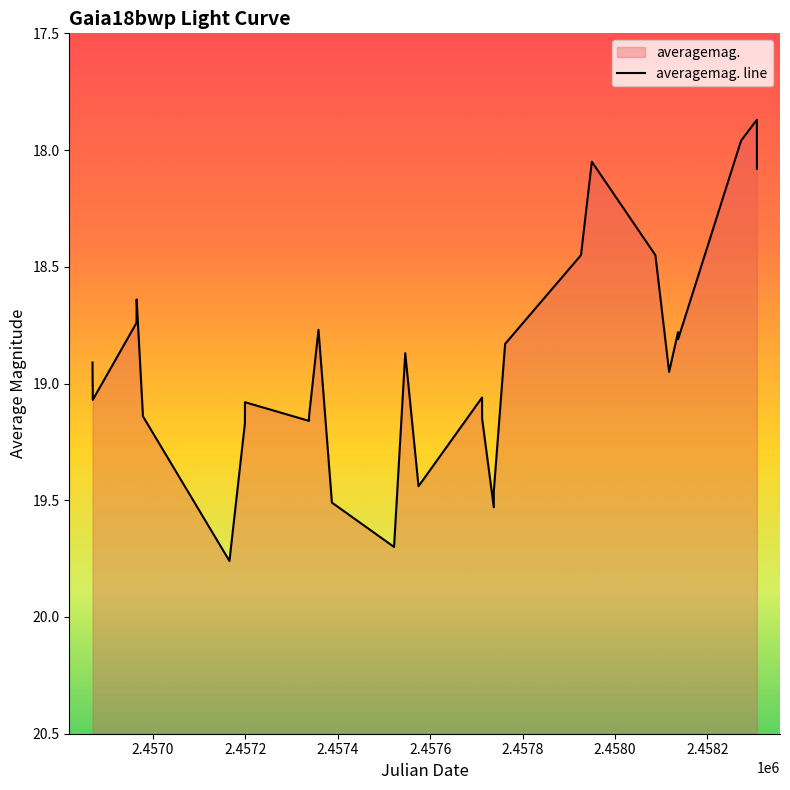

True or false: the data has more than 2 interior local peaks.

True